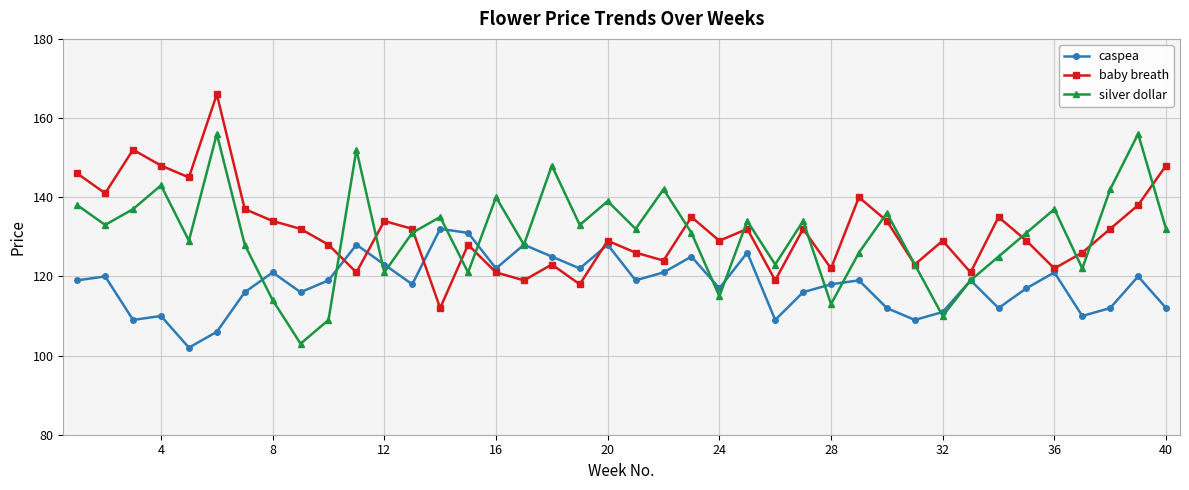

True or false: baby breath has more than 2 interior local peaks.

True